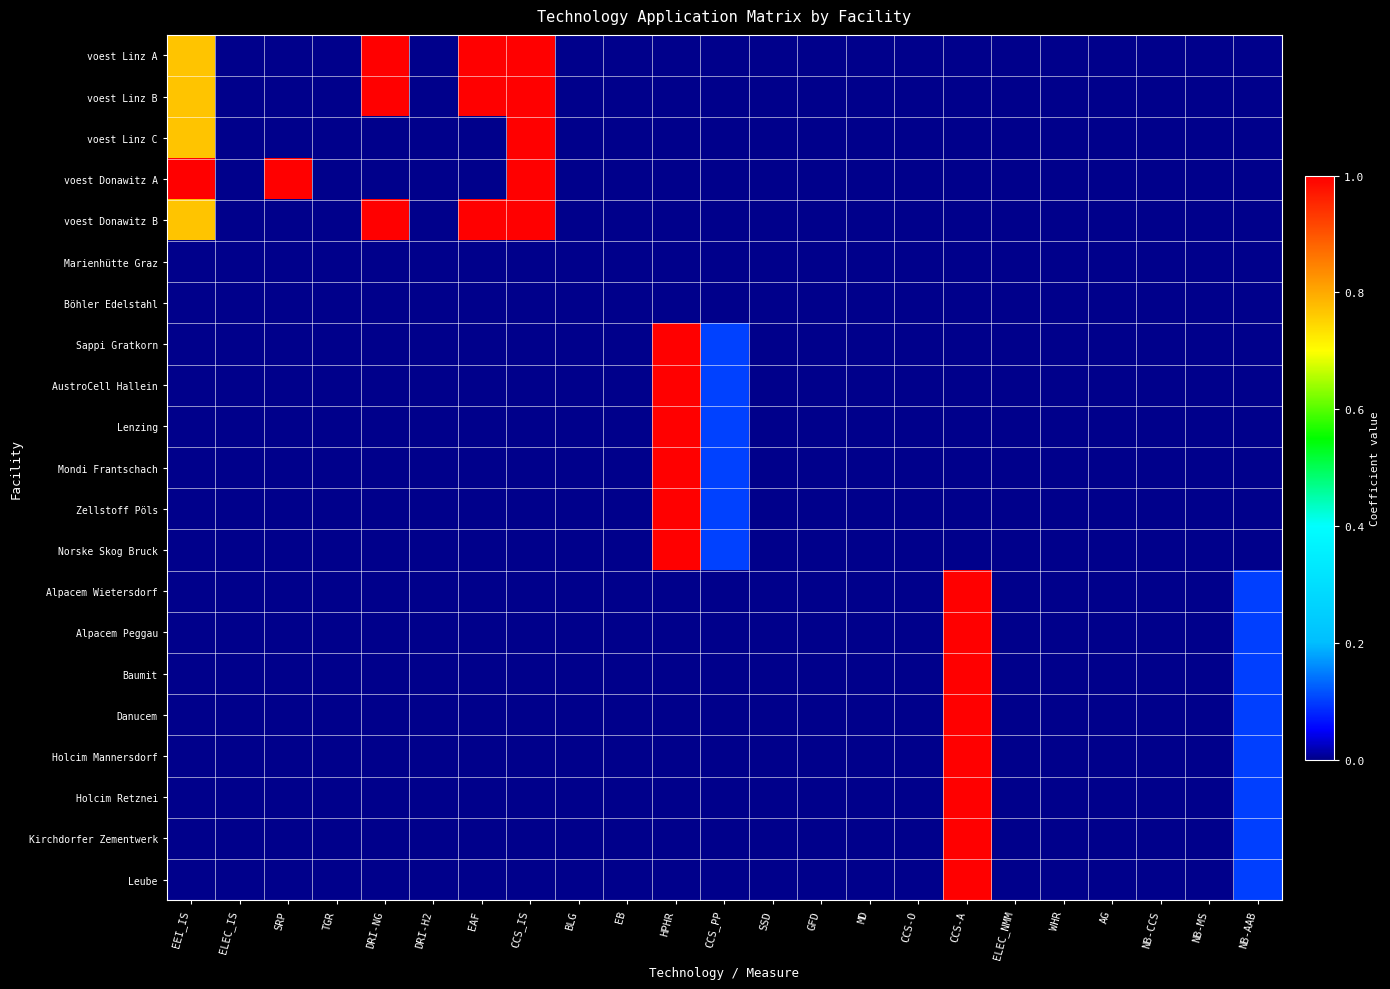

At how many categories does at least one series exceed 0?

9